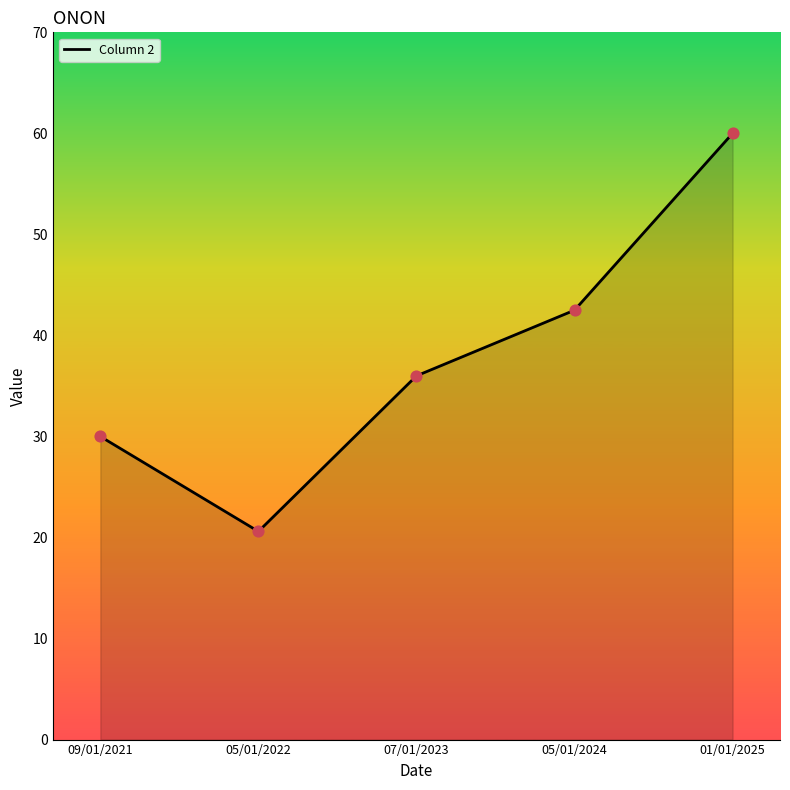

What is the ratio of the value at 01/01/2025 to the value at 07/01/2023?

1.7